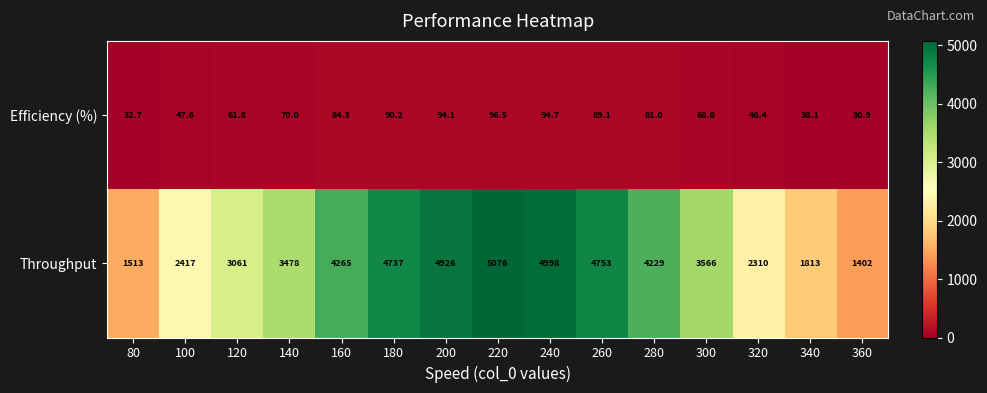

What is the approximate value of Throughput at 80?

1513.0